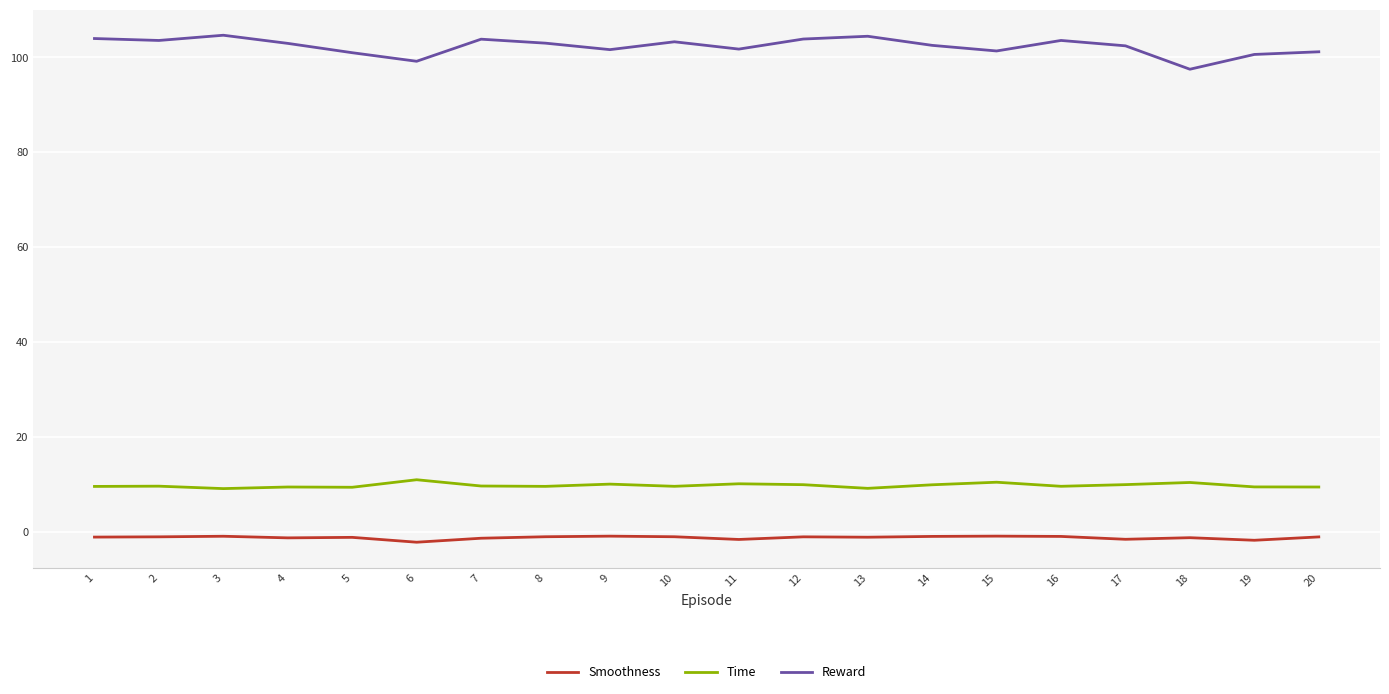

What is the minimum value for Reward?

97.5